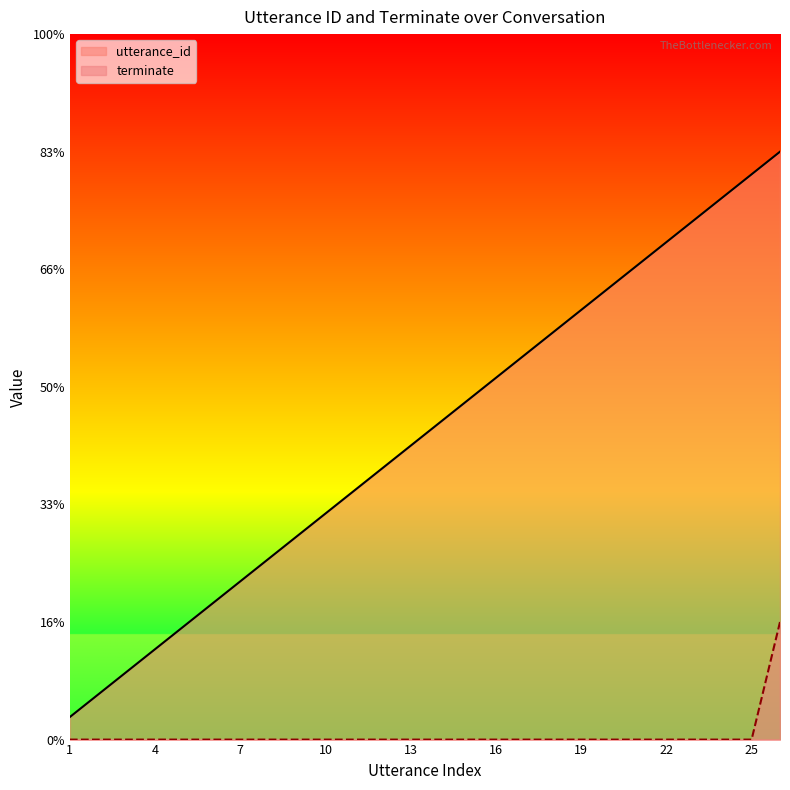

How many lines are shown in the chart?

2